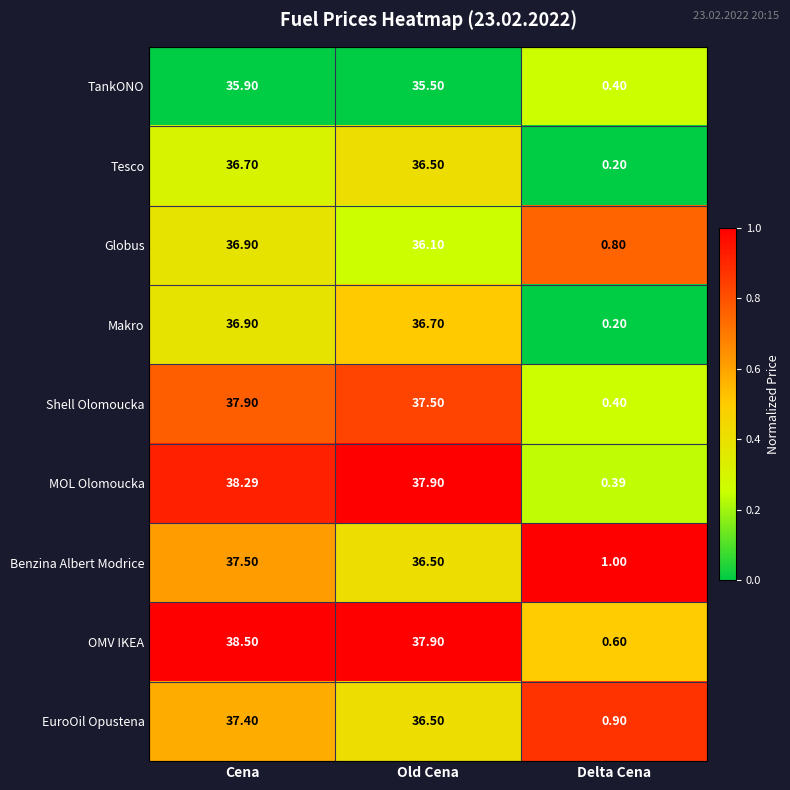

Which series changed the most between Old Cena and Delta Cena?

MOL Olomoucka